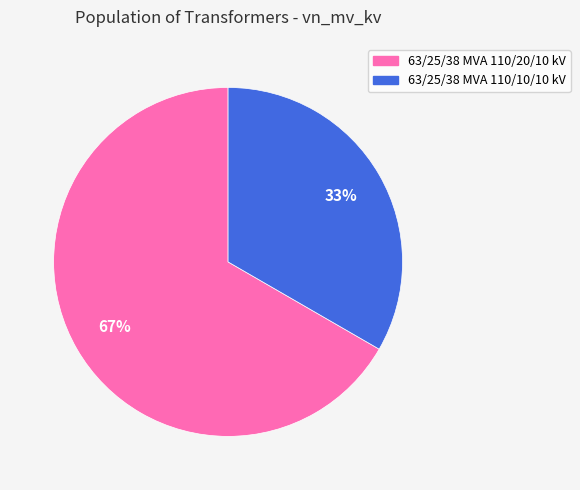

Between 63/25/38 MVA 110/20/10 kV and 63/25/38 MVA 110/10/10 kV, which is larger?

63/25/38 MVA 110/20/10 kV